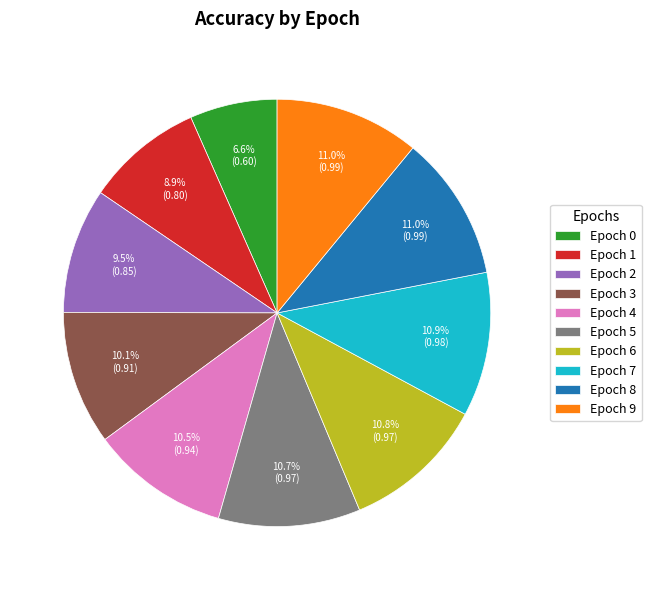

What is the smallest slice in the pie chart?

Epoch 0